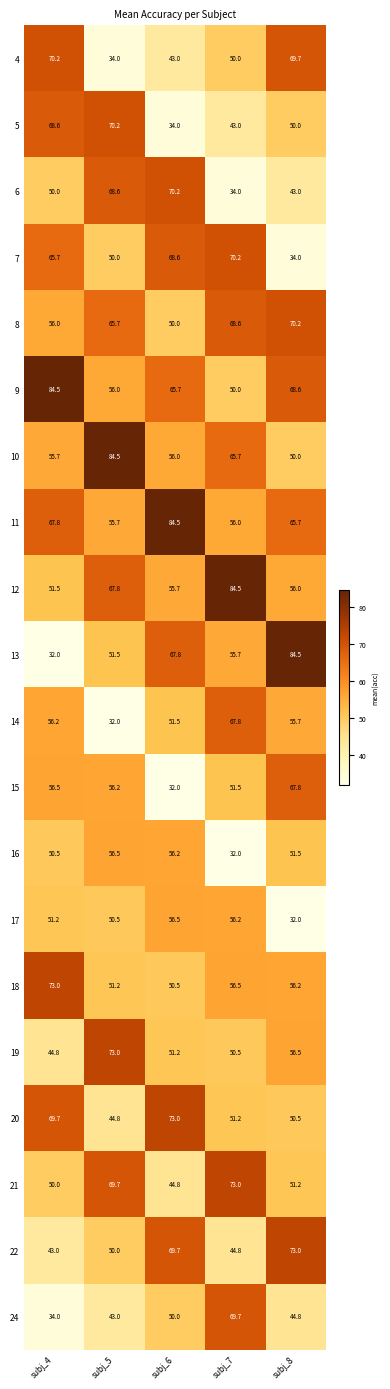

List the labels in order of 18 value, largest first.

subj_4, subj_7, subj_8, subj_5, subj_6